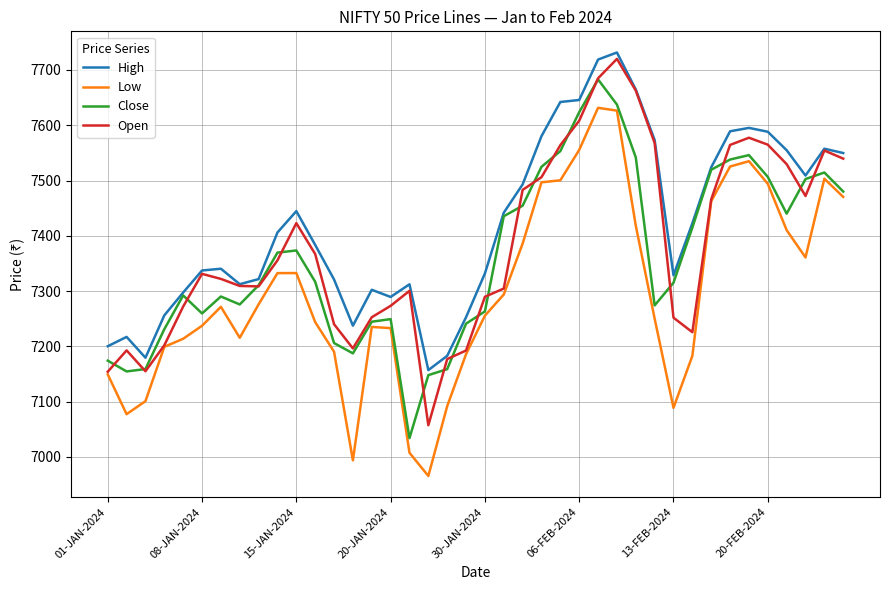

What is the maximum value shown in the chart?

7731.6